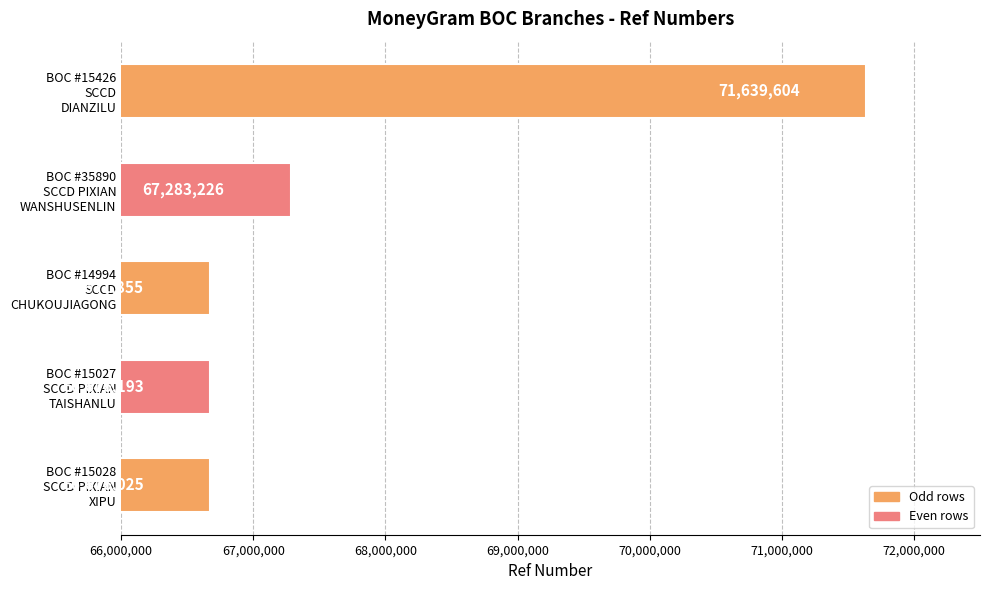

What is the average value?

67789381